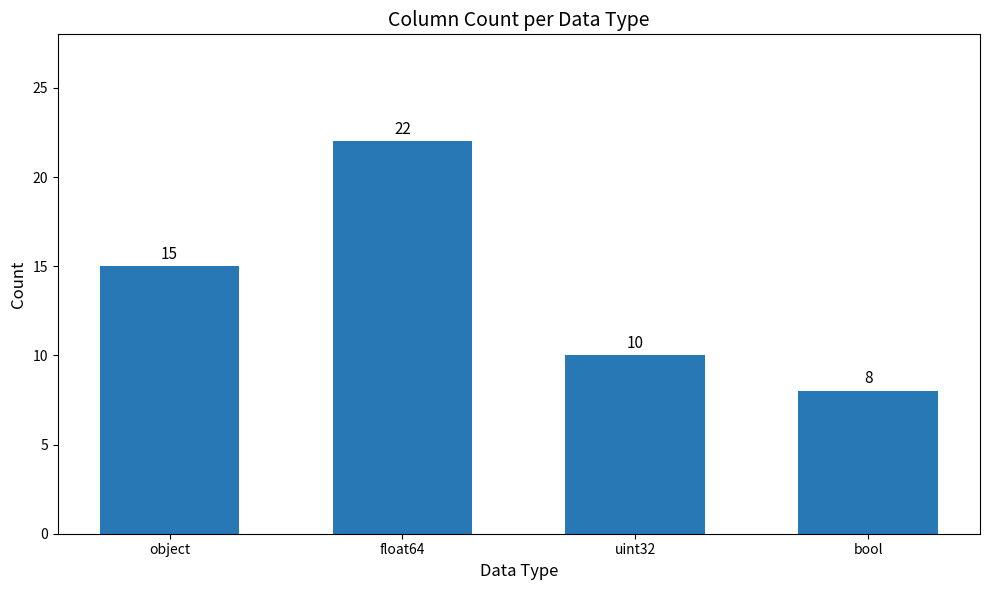

Count the number of data series in this chart.

1